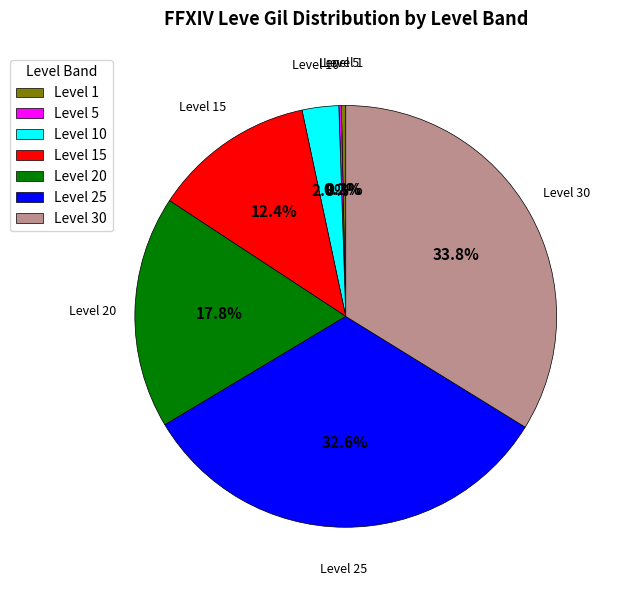

Does any single category account for the majority?

No